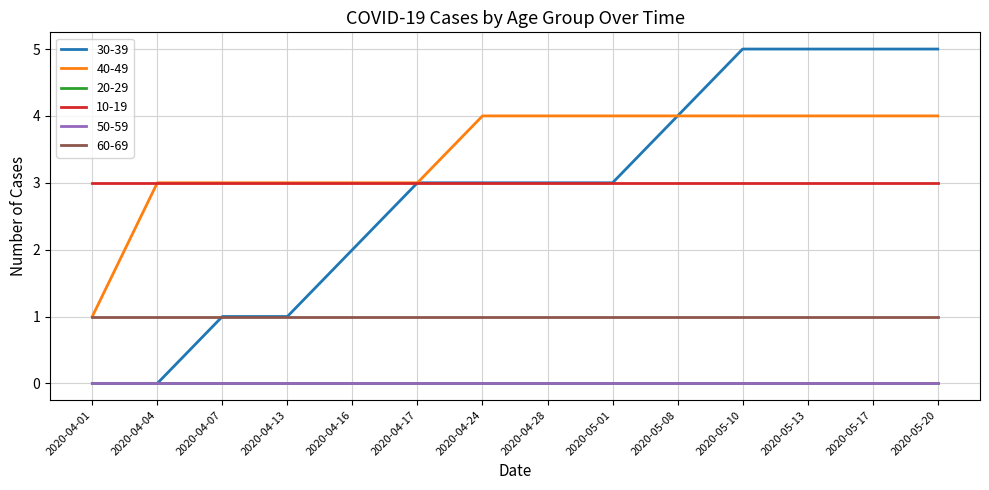

At how many categories does at least one series exceed 2?

14